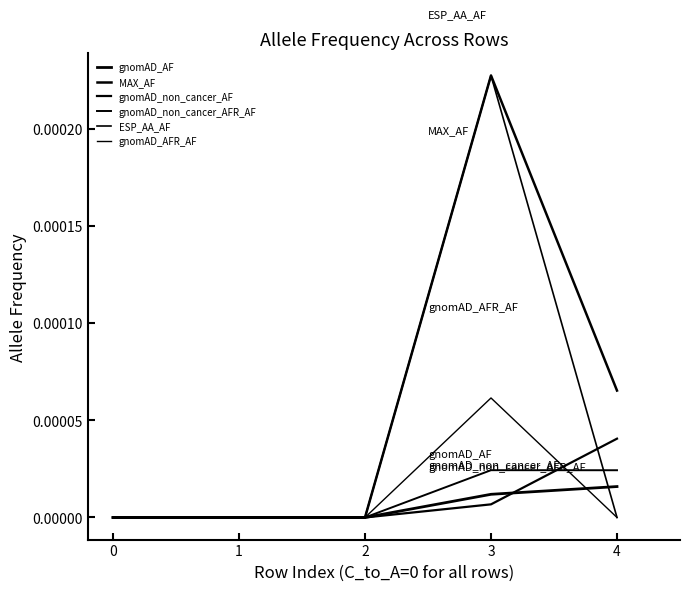

Is this an area chart (filled region under the line)?

No